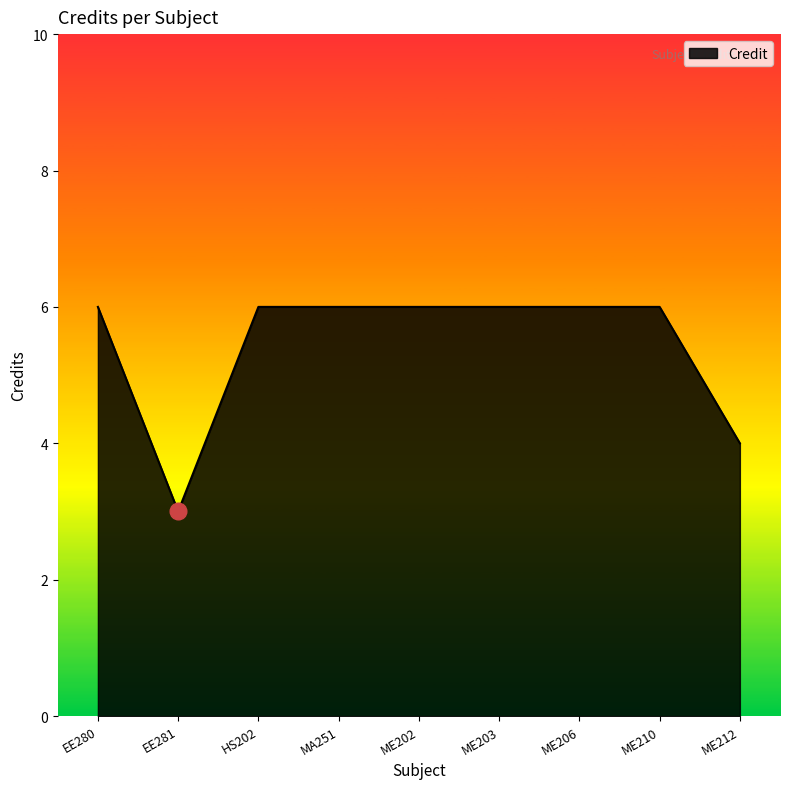

True or false: the data shows 2 at ME203.

False